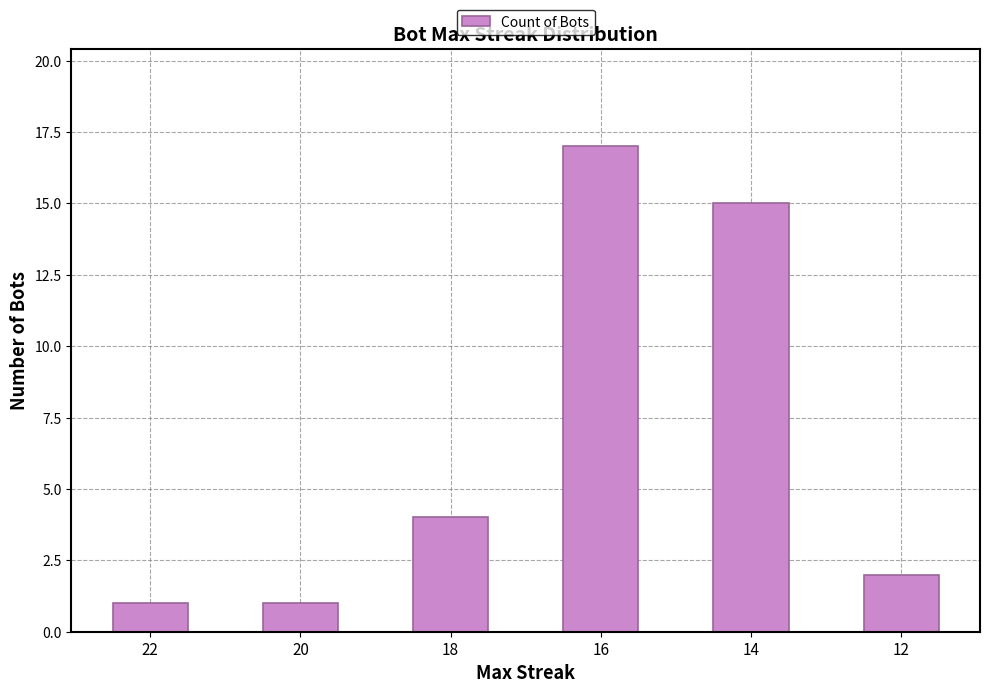

What is the value of the 2nd bar from the left?

1